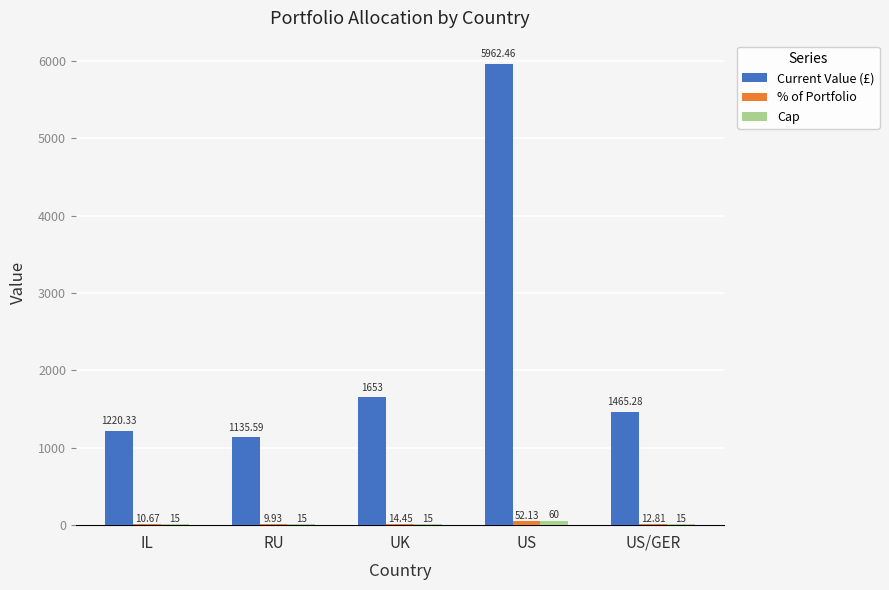

Which series has the largest total across all categories?

Current Value (£)